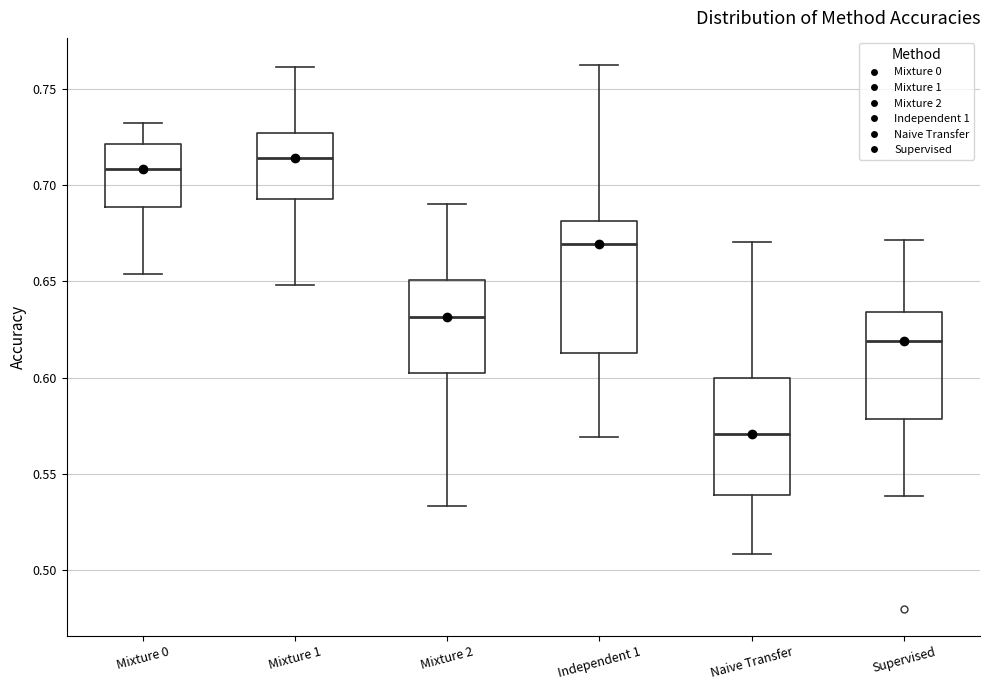

Which box has the lowest median line?

Naive Transfer